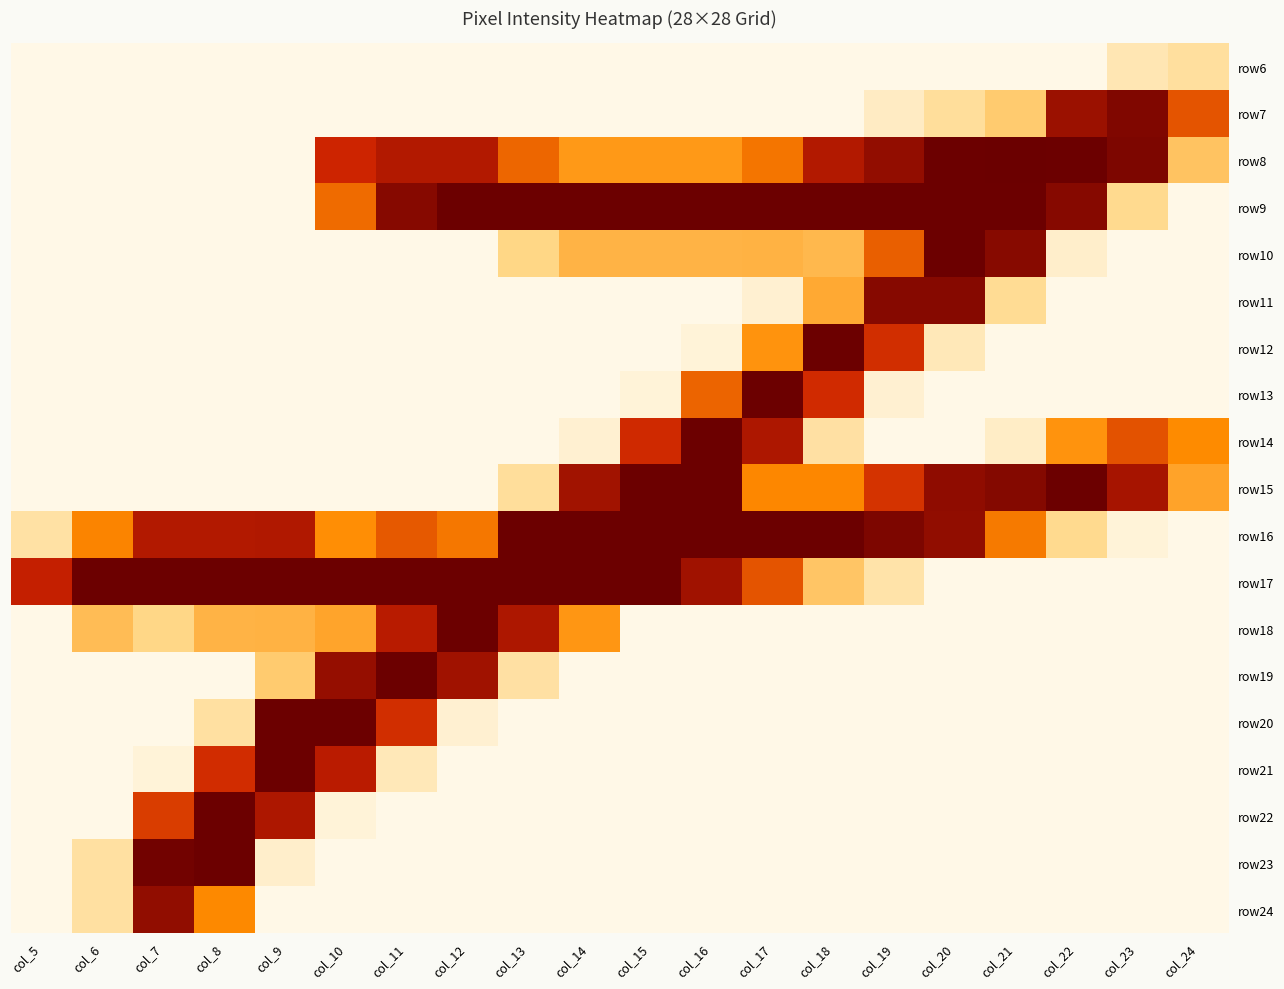

At col_10, list the series in order from smallest to largest.

row6, row7, row10, row11, row12, row13, row14, row15, row23, row24, row22, row18, row16, row9, row8, row21, row19, row17, row20